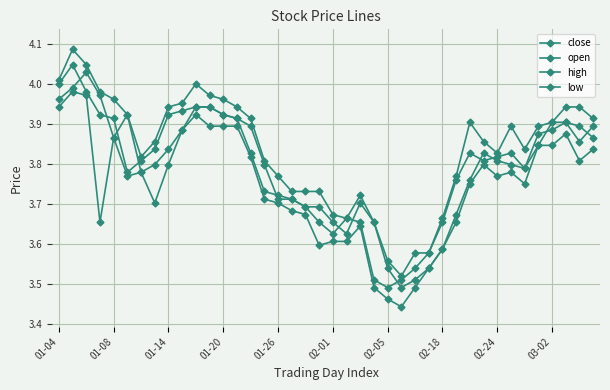

Count the number of categories in the chart.

40